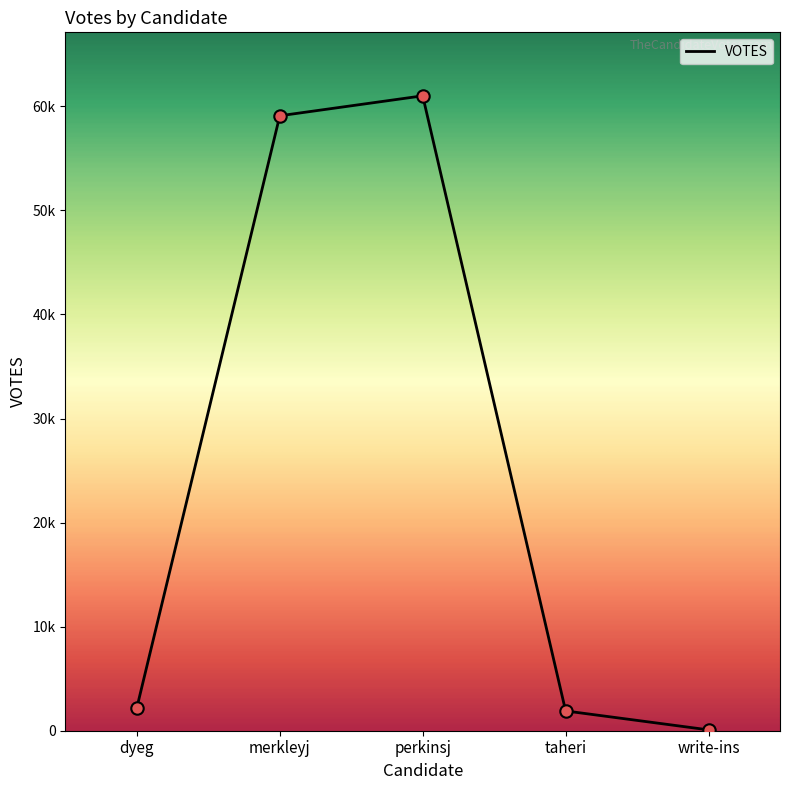

Between merkleyj and write-ins, which is larger?

merkleyj